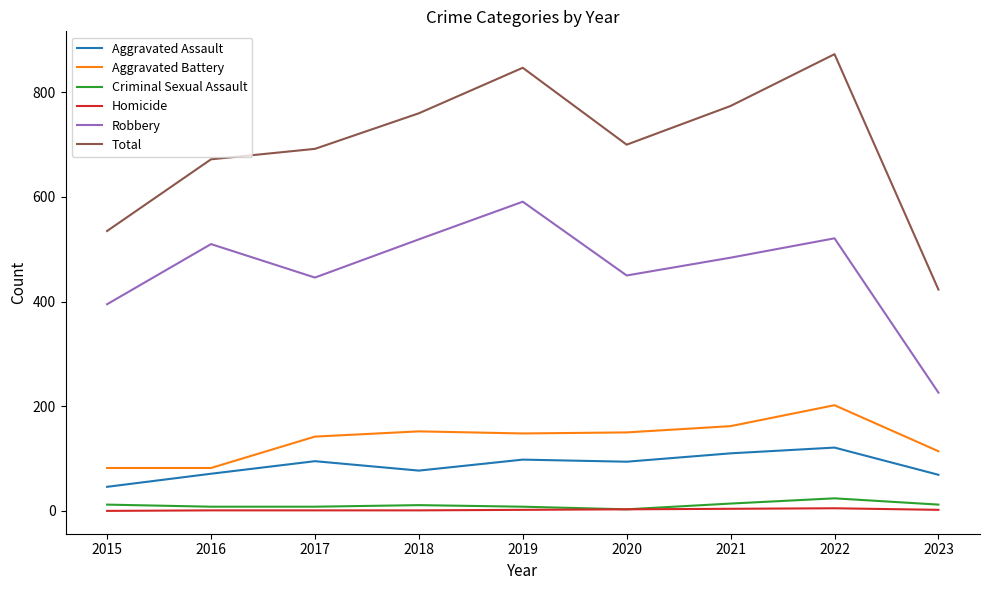

What is the maximum value for Total?

873